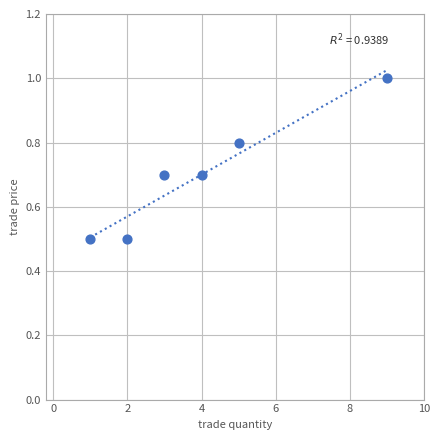

What is the average X value?

4.0